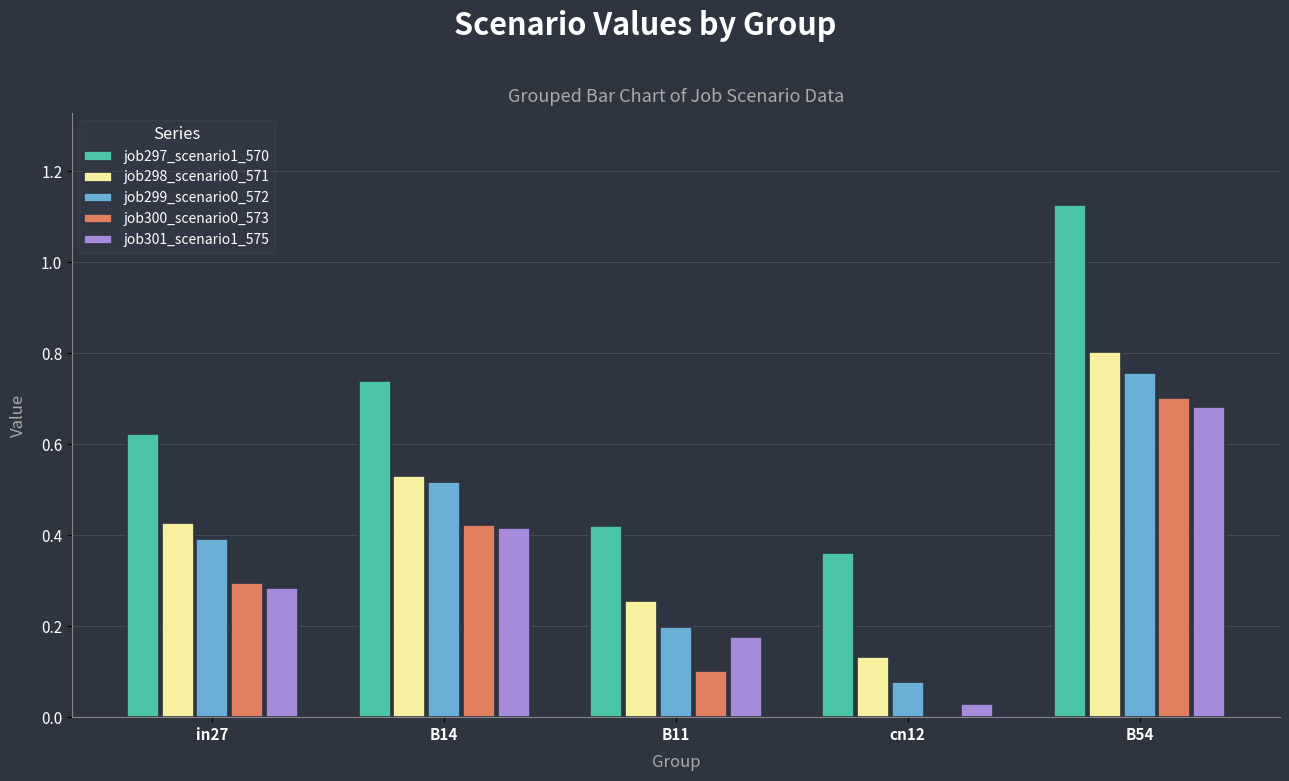

What is the sum of all job301_scenario1_575 values?

1.6